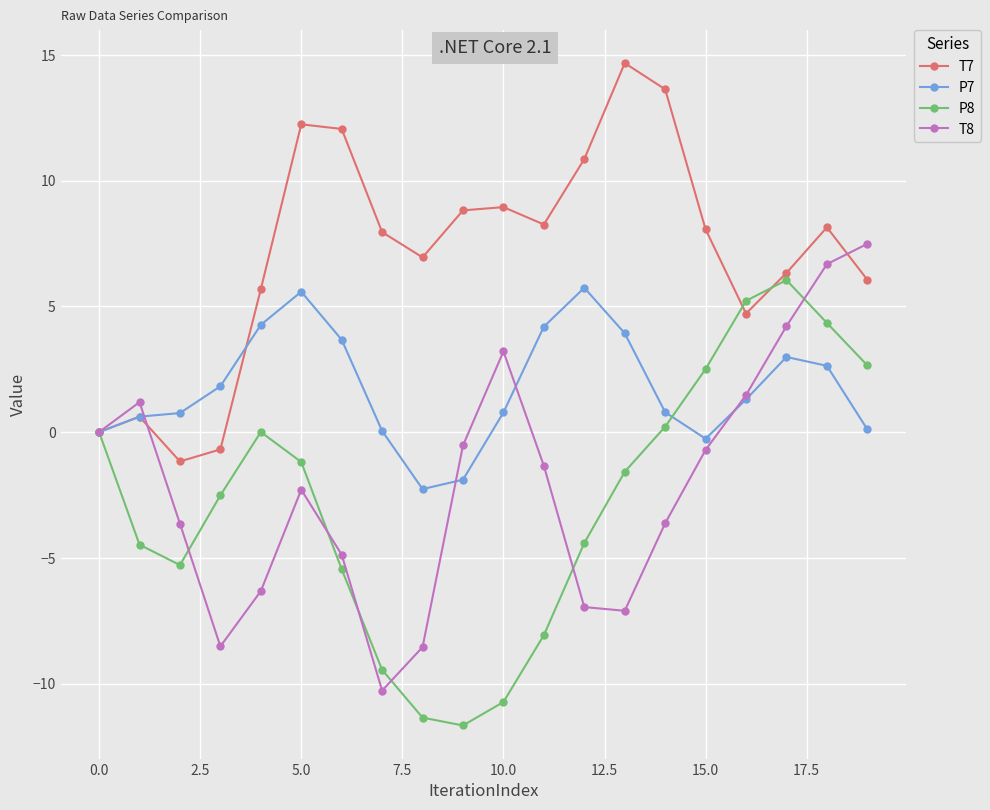

At how many categories does at least one series exceed 14?

1